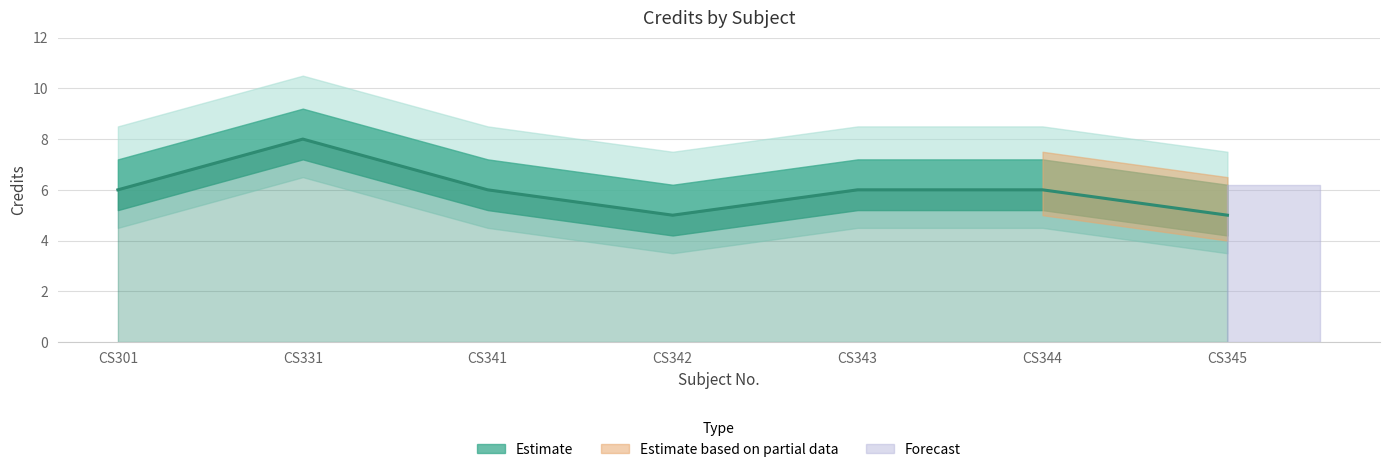

What is the value of the 7th point from the left?

5